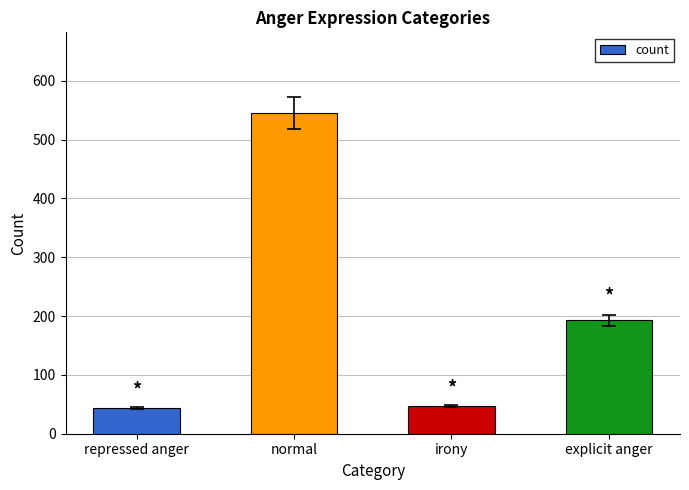

How many bars are there in total?

4